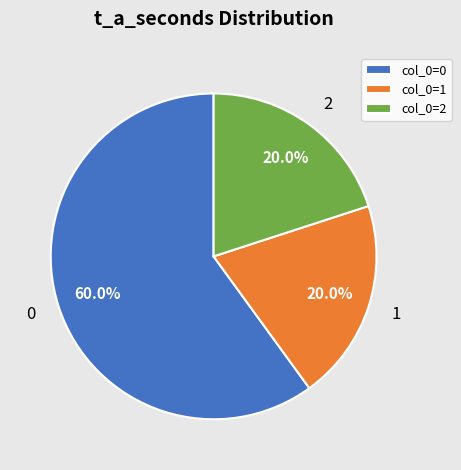

What is the total percentage of col_0=2 and col_0=0?

80.0%